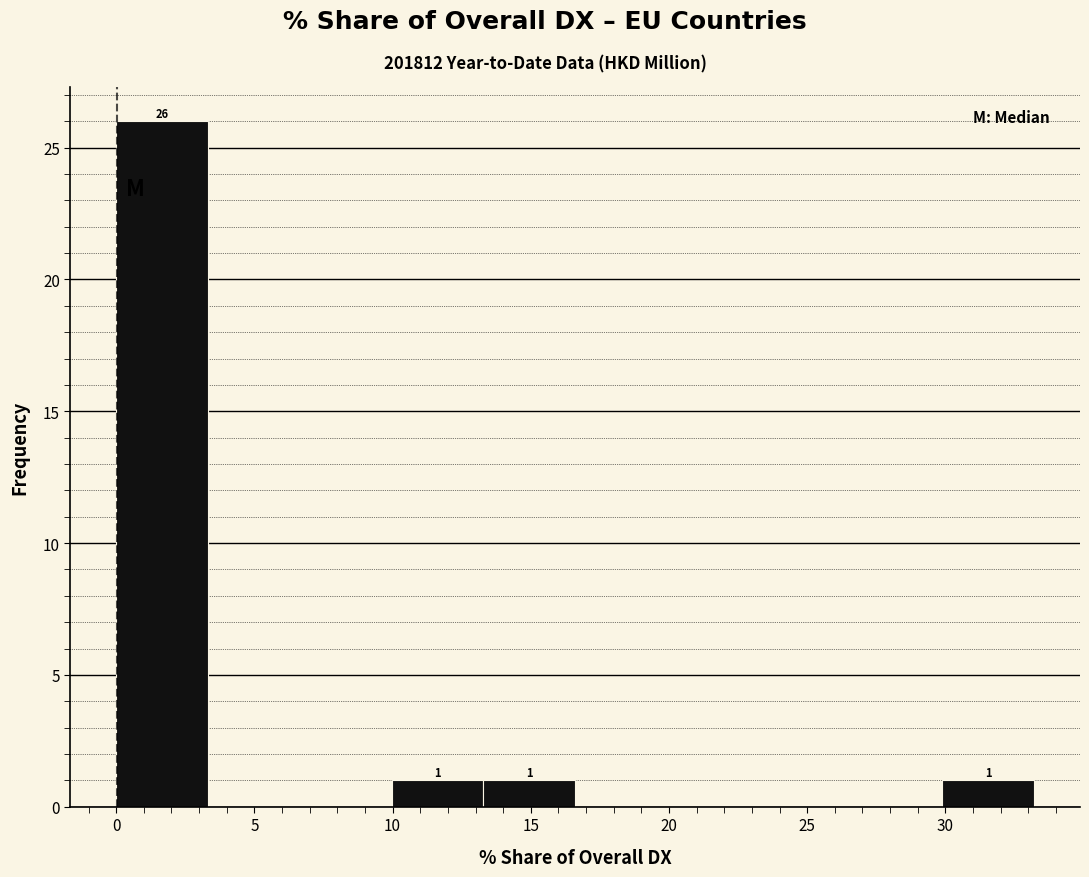

Which range on the x-axis has the tallest bar?

0.0 to 3.5